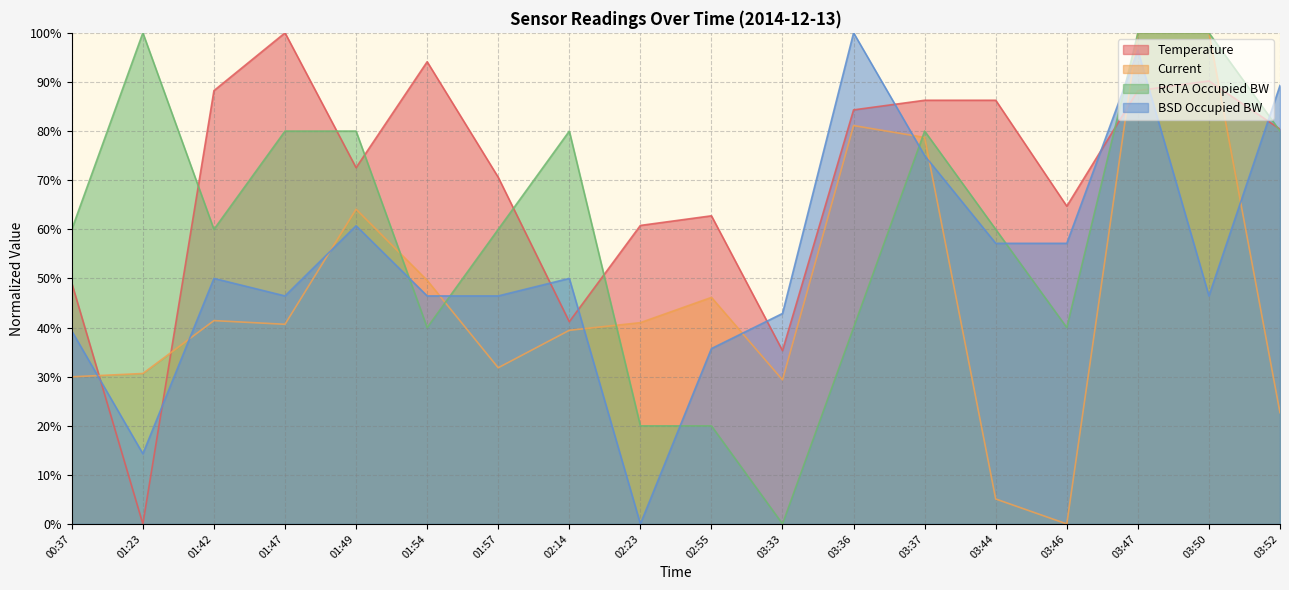

Rank the series by their maximum value, from lowest to highest.

Temperature, Current, RCTA Occupied BW, BSD Occupied BW